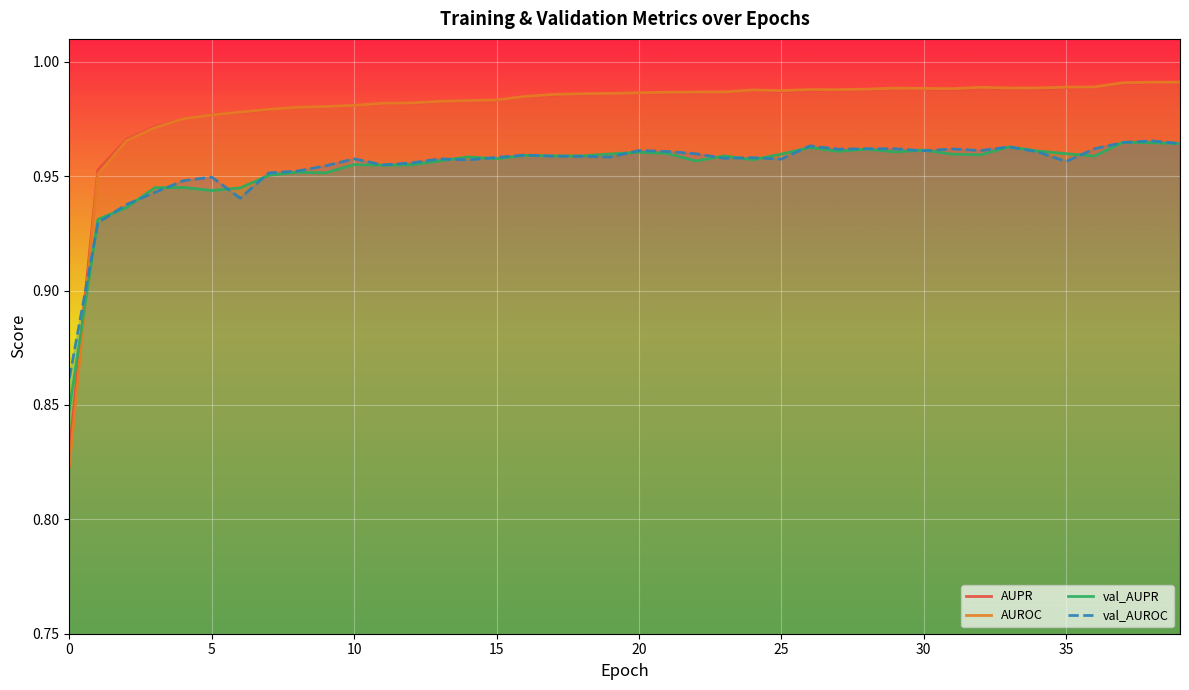

Which series ends up on top after the final intersection of AUROC and val_AUROC?

AUROC